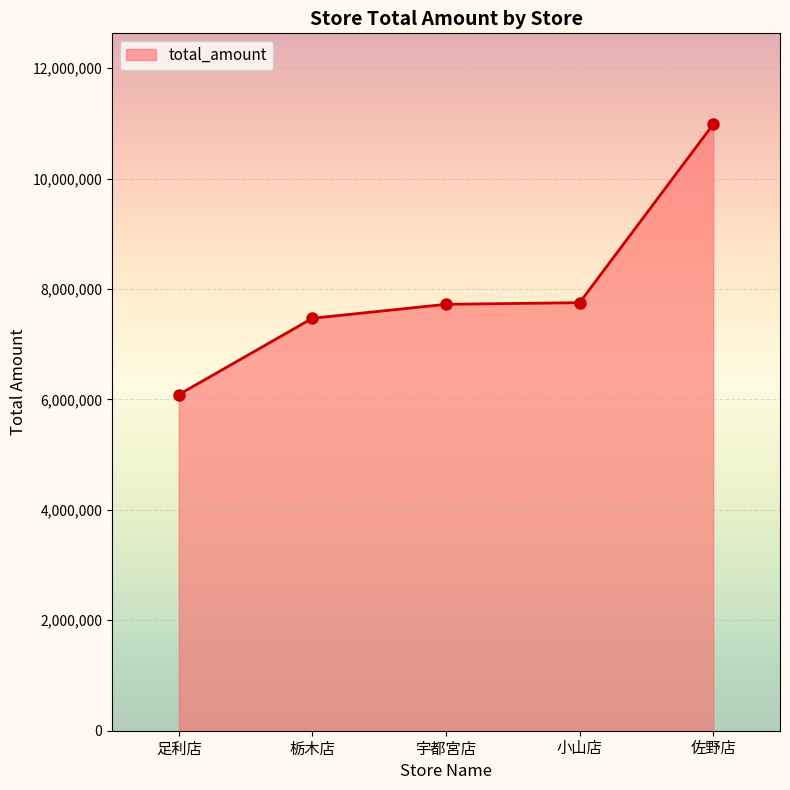

What is the minimum value shown in the chart?

6087730